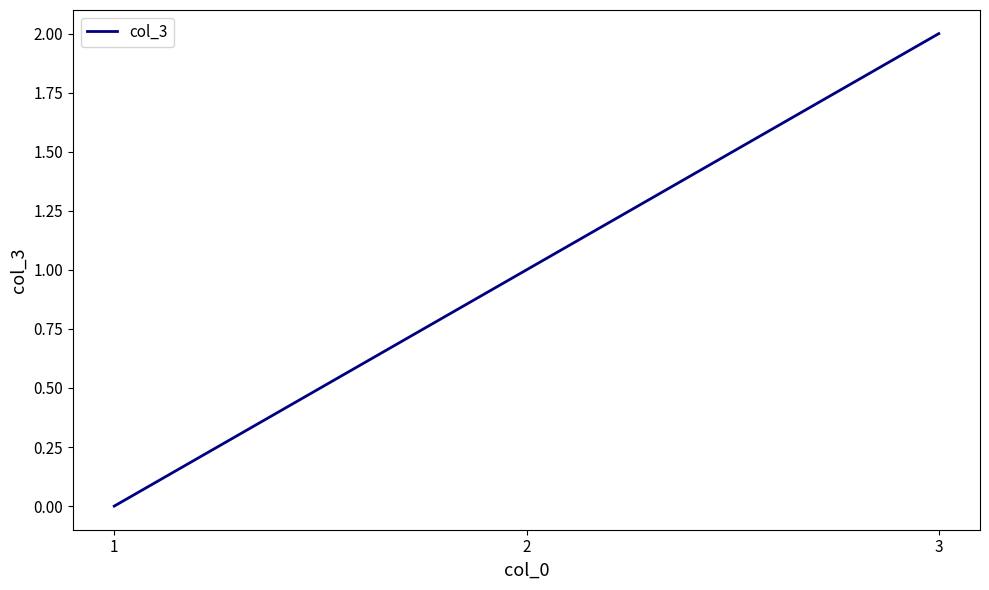

Count the number of data series in this chart.

1